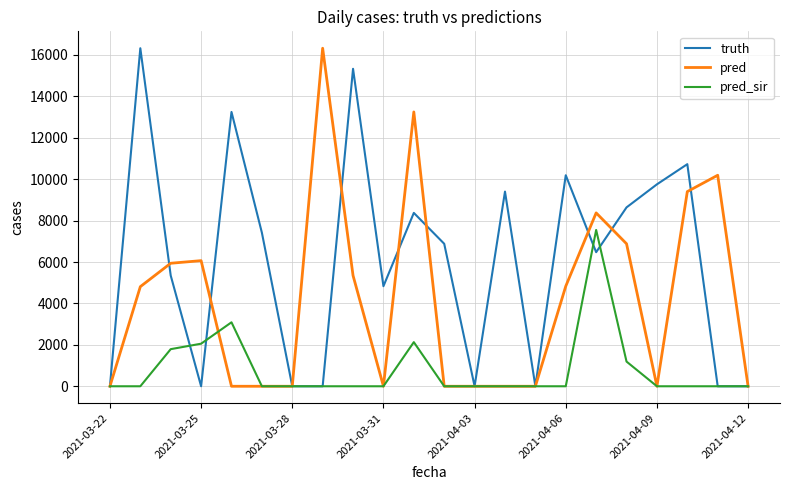

Which series has the largest total across all categories?

truth